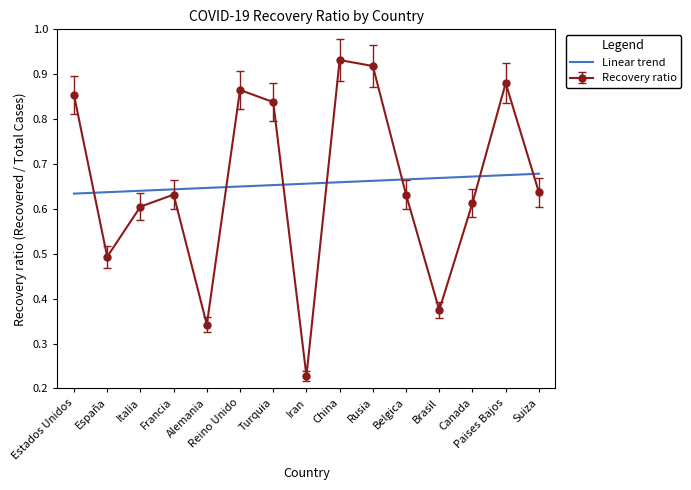

What position from the right is Francia?

12